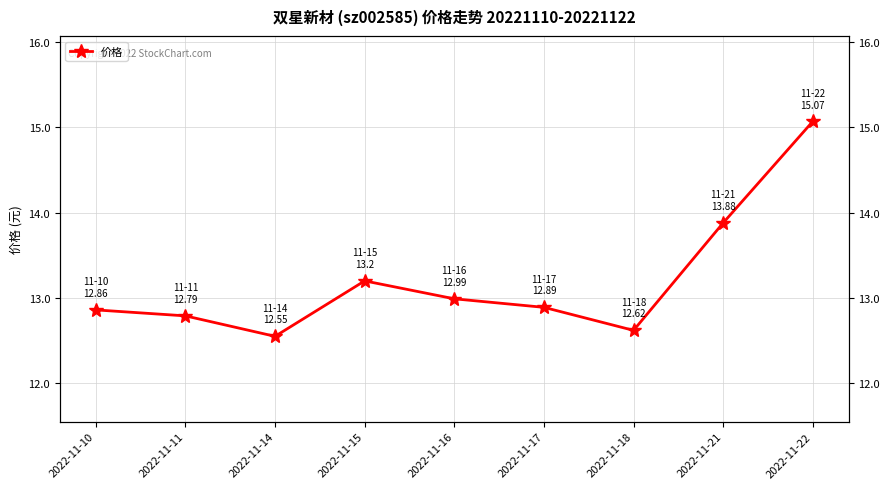

Reading left to right, transcribe all the data shown in this chart.

12.9	12.8	12.6	13.2	13.0	12.9	12.6	13.9	15.1